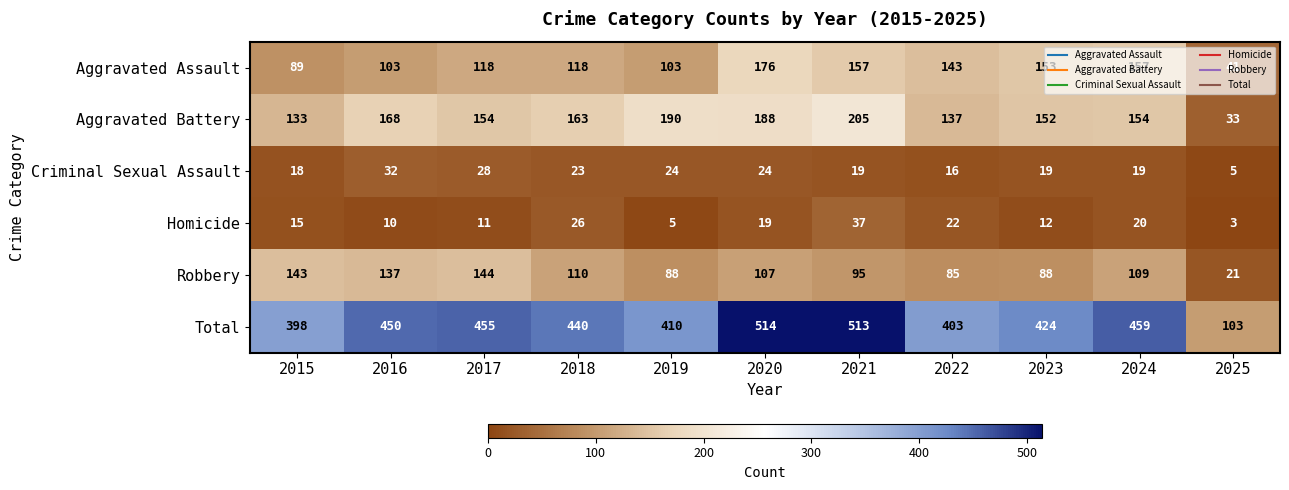

At which label is Criminal Sexual Assault closest to 18?

2015